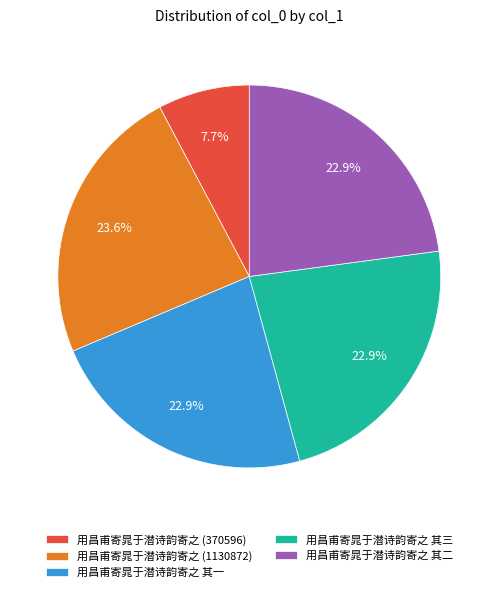

How many segments does this pie chart have?

5